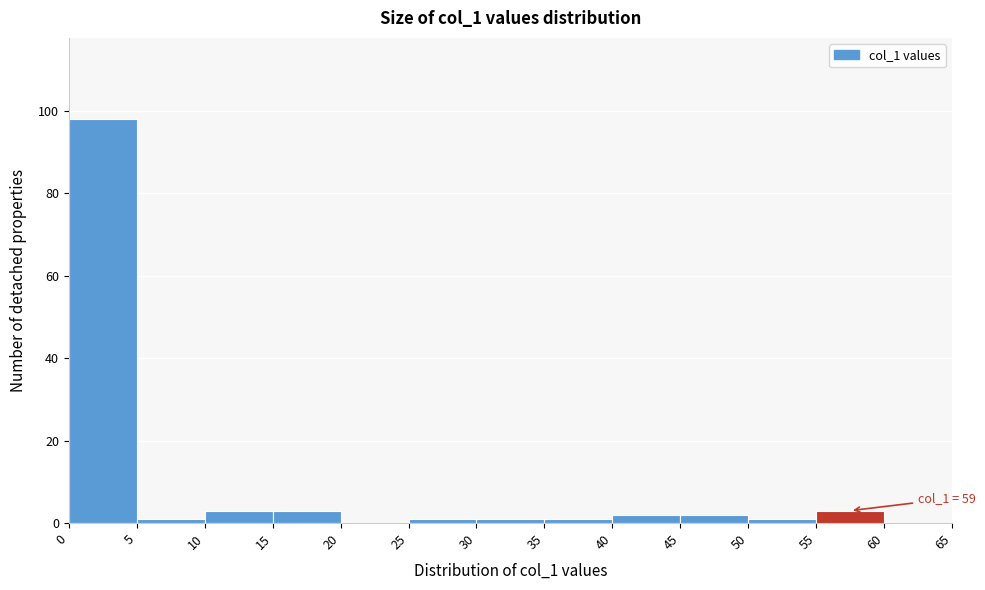

Over which range of the x-axis is the bar tallest?

0 to 5